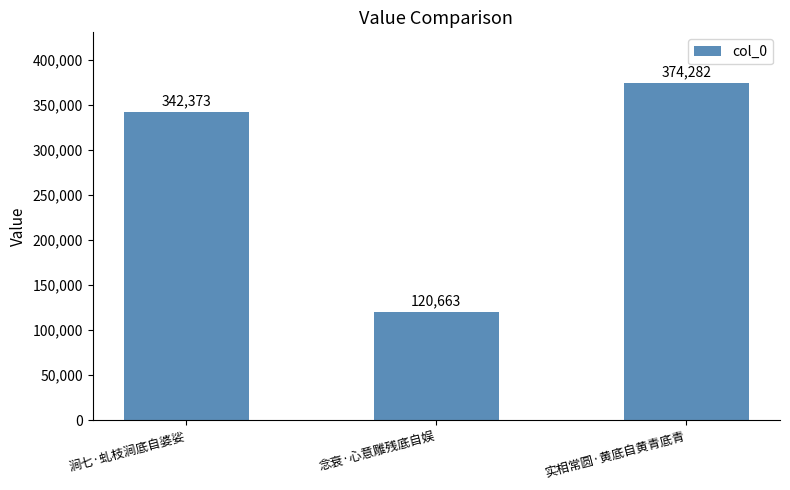

True or false: the data shows 374282 at 实相常圆·黄底自黄青底青.

True